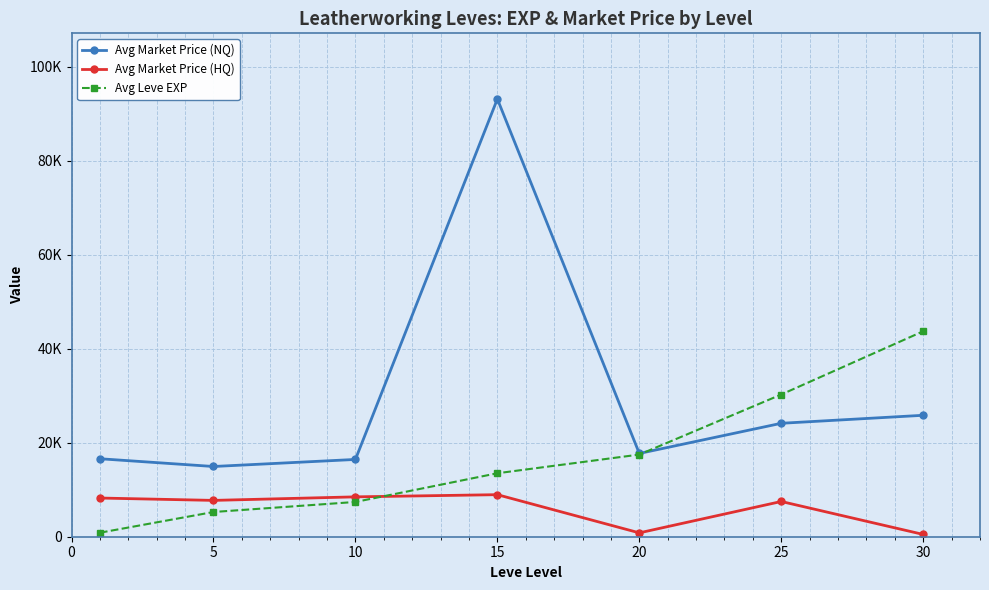

Which series has the largest total across all categories?

Avg Market Price (NQ)